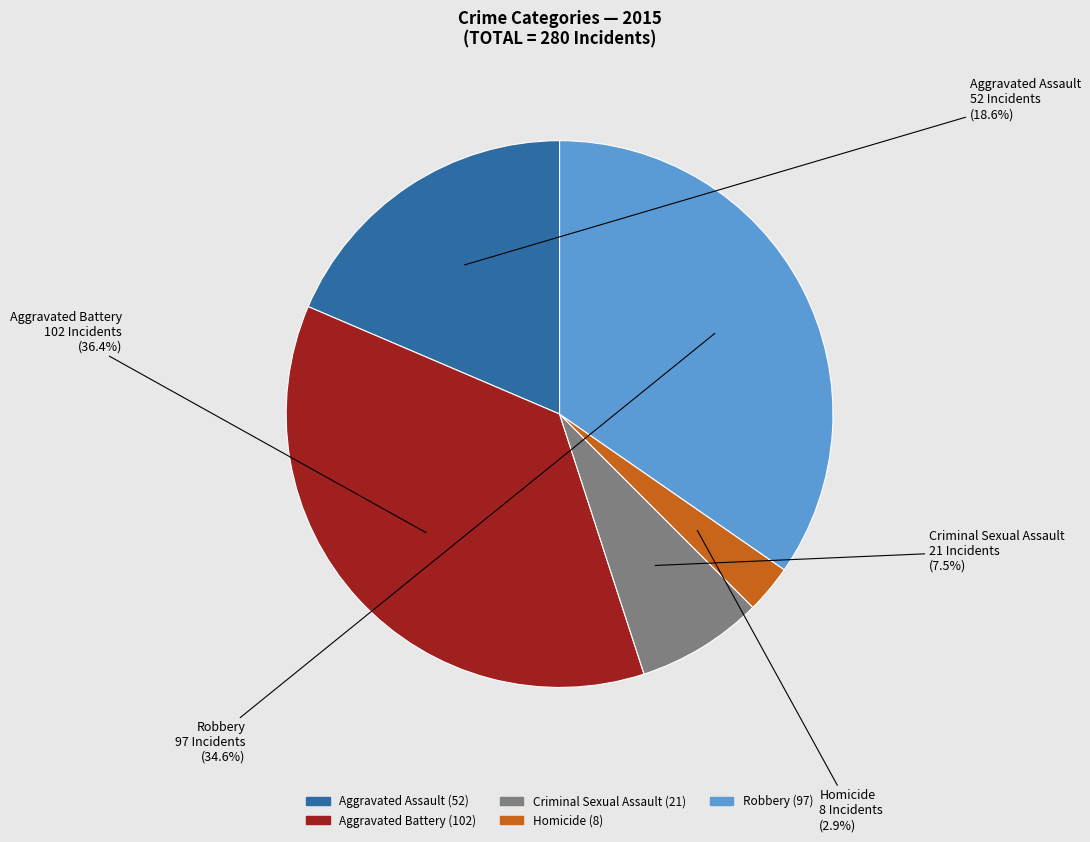

Combined, what portion of the pie is Aggravated Assault and Robbery?

53.2%